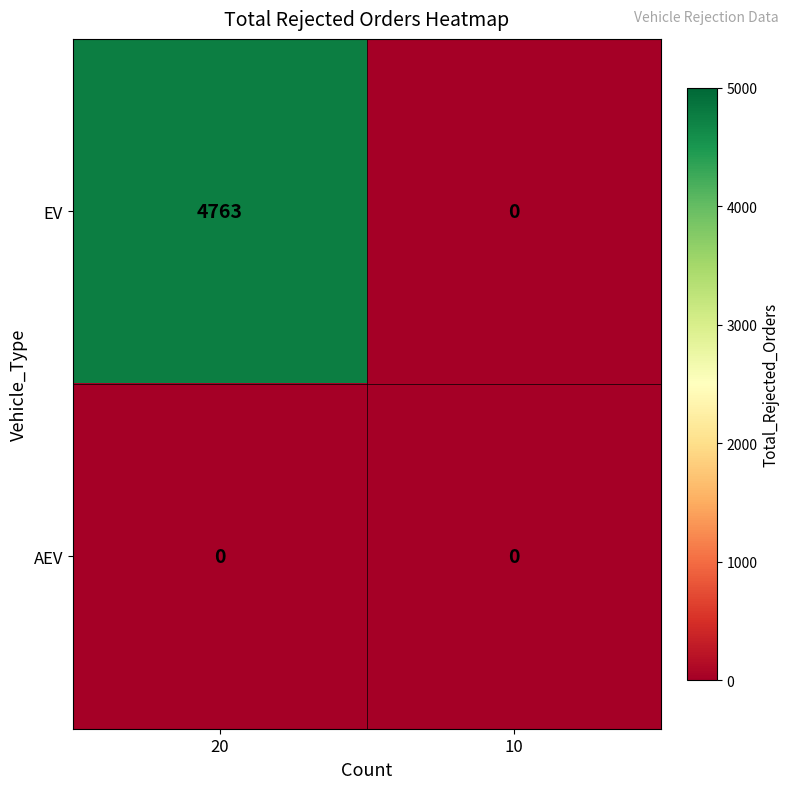

Which series has the largest range (max minus min)?

EV